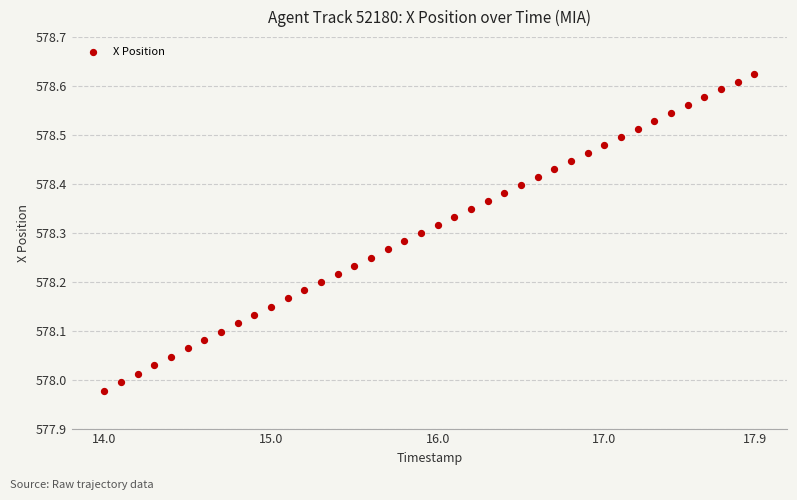

What is the range of X values (max minus min)?

3.9